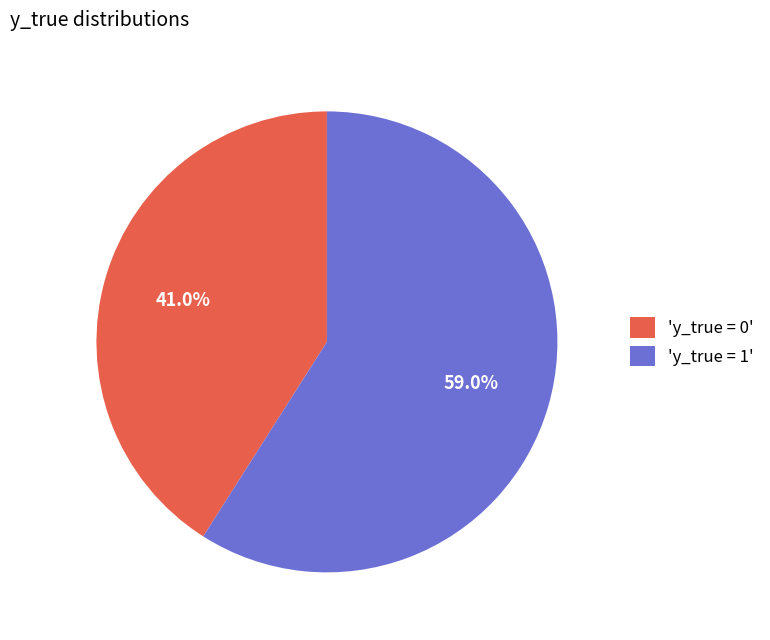

Which slice is the smallest?

'y_true = 0'